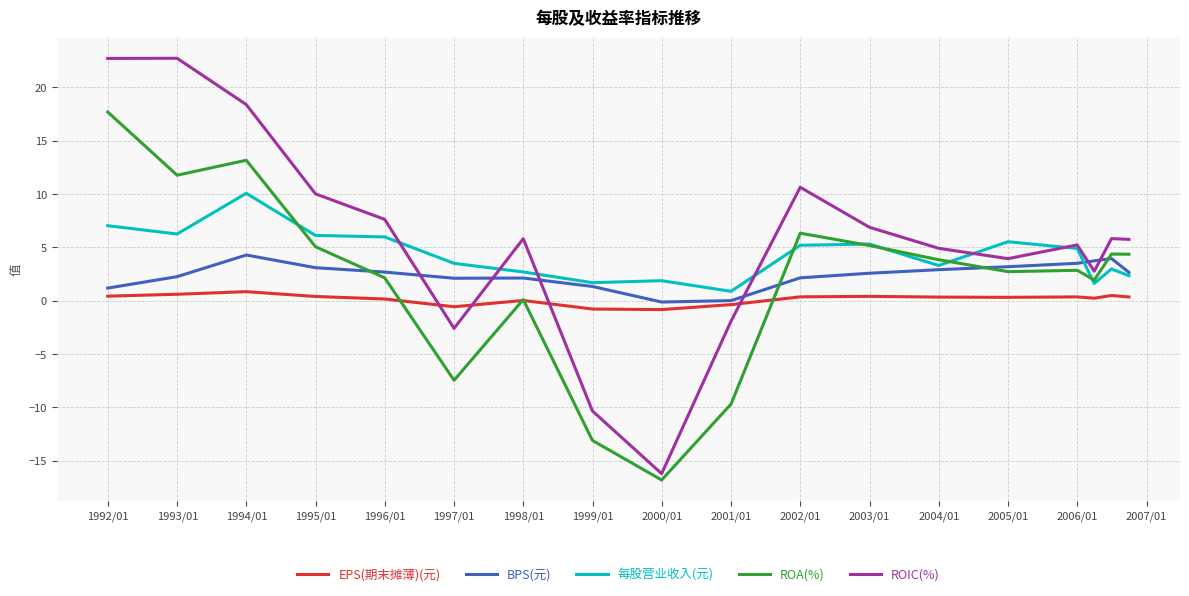

Which series has the largest range (max minus min)?

ROIC(%)